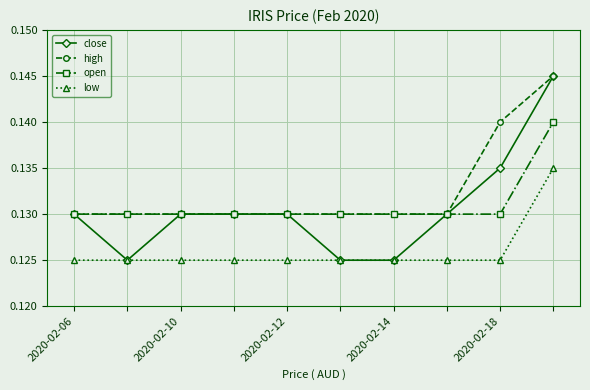

Which series has the largest range (max minus min)?

close